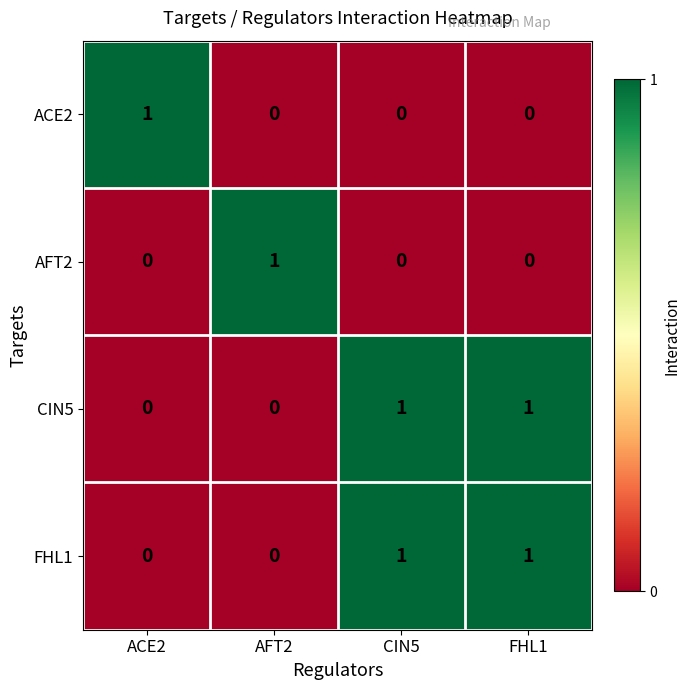

Reading left to right, list all the values displayed in this chart.

ACE2: ACE2=1	AFT2=0	CIN5=0	FHL1=0
AFT2: ACE2=0	AFT2=1	CIN5=0	FHL1=0
CIN5: ACE2=0	AFT2=0	CIN5=1	FHL1=1
FHL1: ACE2=0	AFT2=0	CIN5=1	FHL1=1